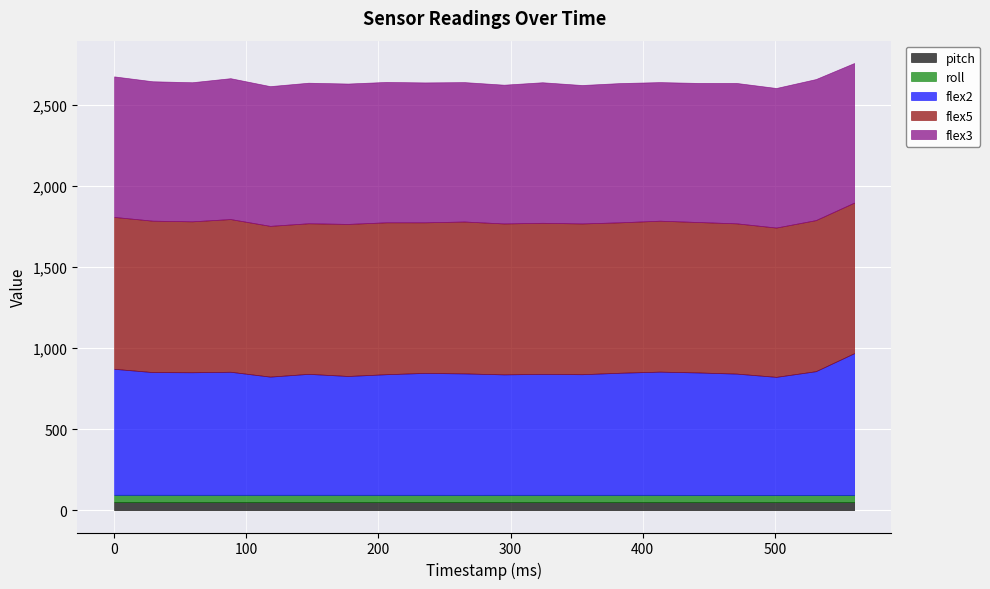

What are all the series names shown in the legend?

pitch, roll, flex2, flex5, flex3